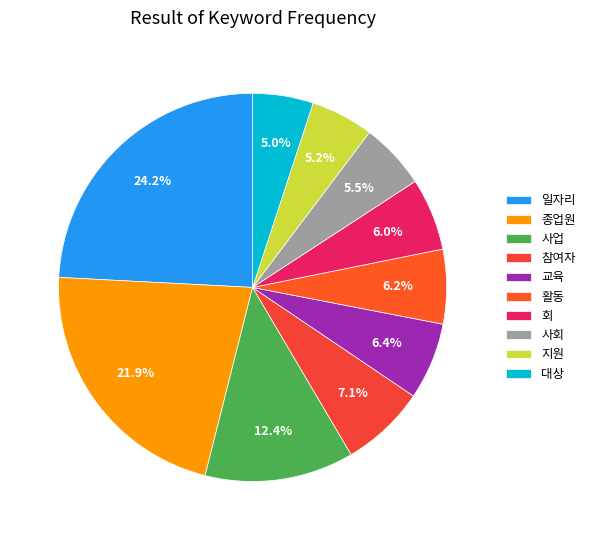

What is the largest slice in the pie chart?

일자리